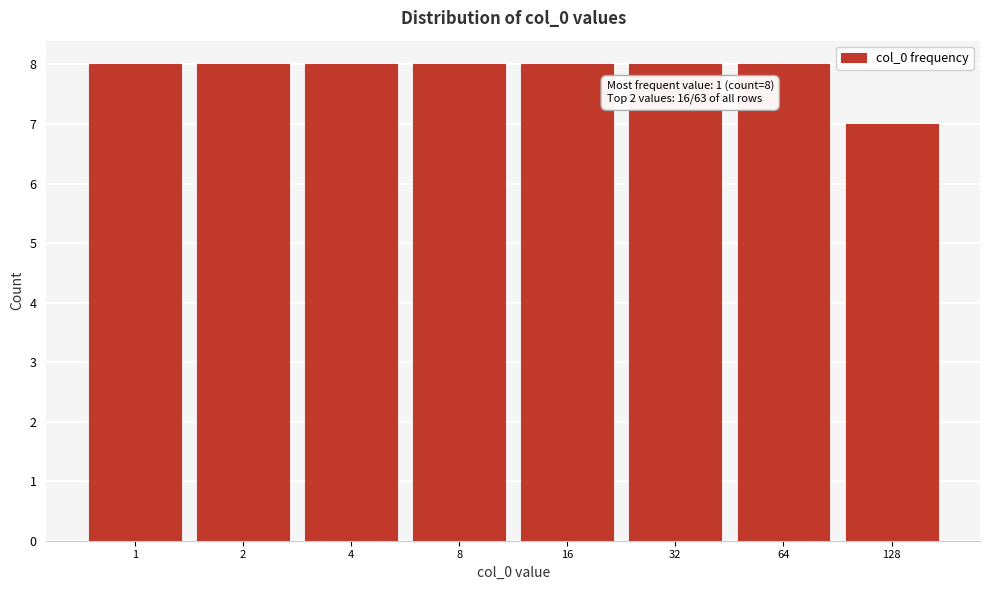

Reading right to left, transcribe all the data shown in this chart.

128=7	64=8	32=8	16=8	8=8	4=8	2=8	1=8